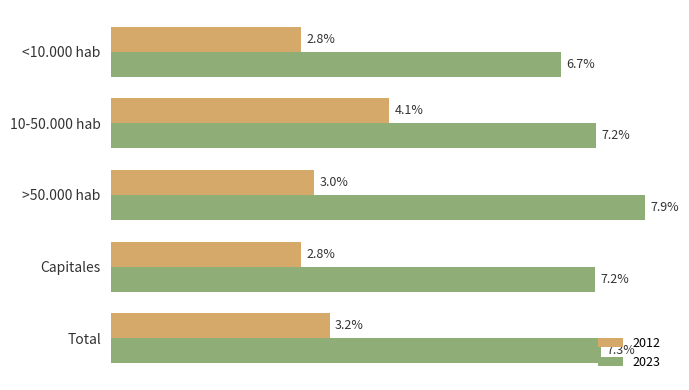

At which label does 2023 reach its minimum?

<10.000 hab